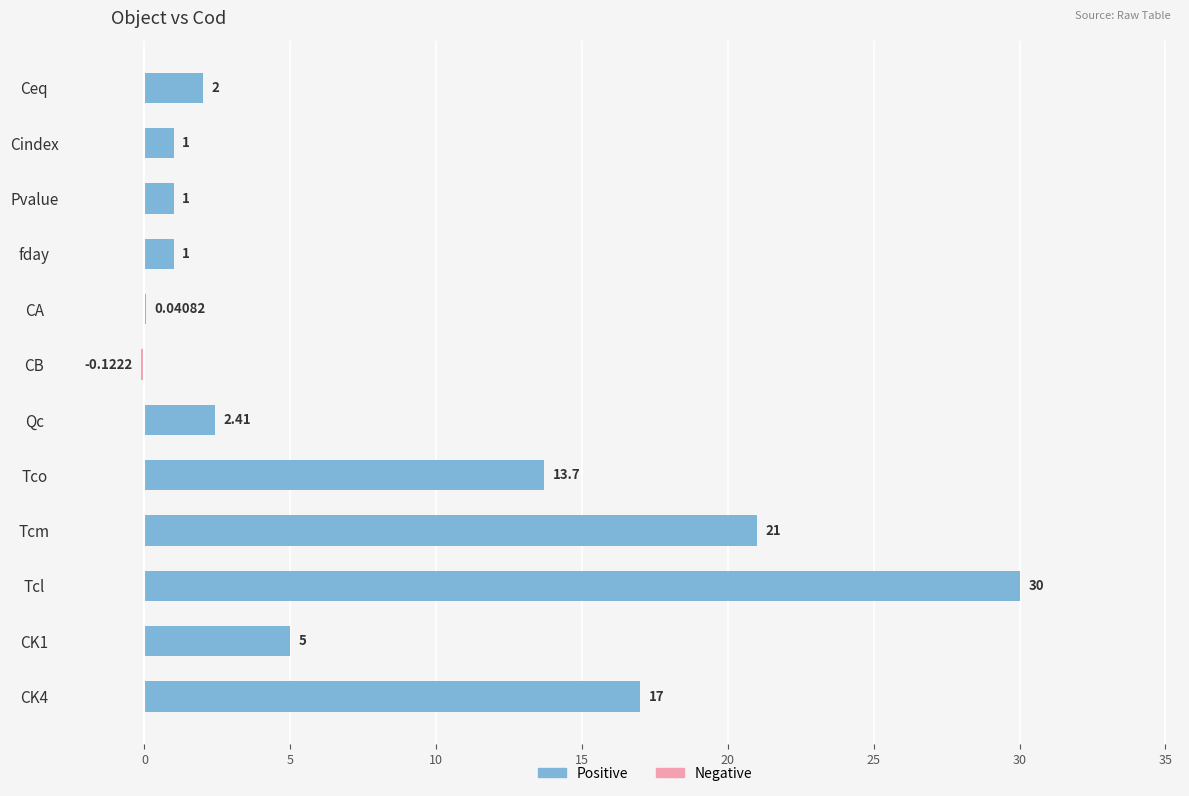

How many data points in Positive (Cod ≥ 0) are less than 2?

5